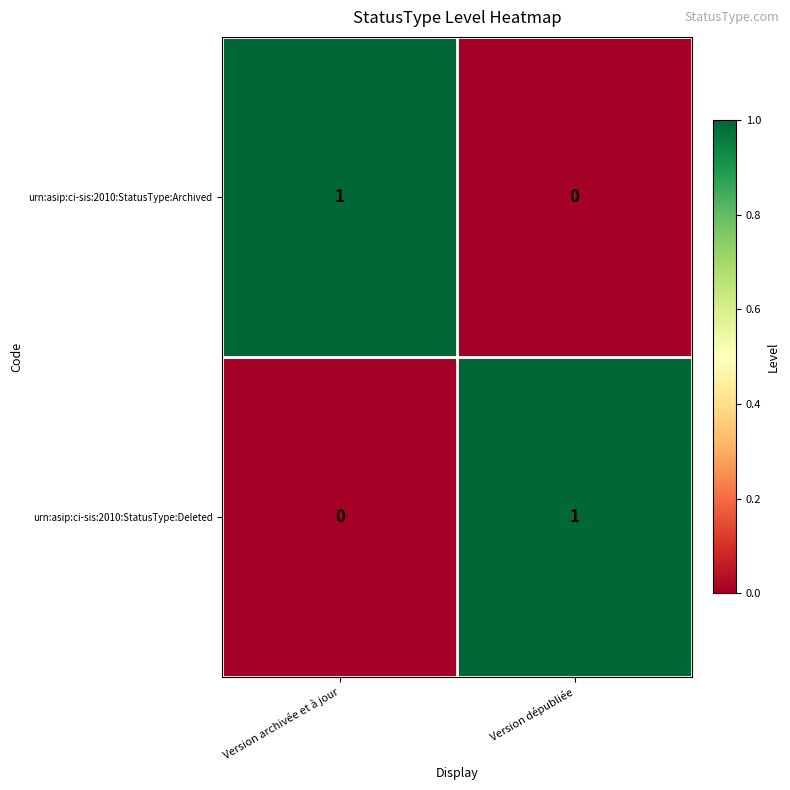

At which label does urn:asip:ci-sis:2010:StatusType:Deleted reach its minimum?

Version archivée et à jour